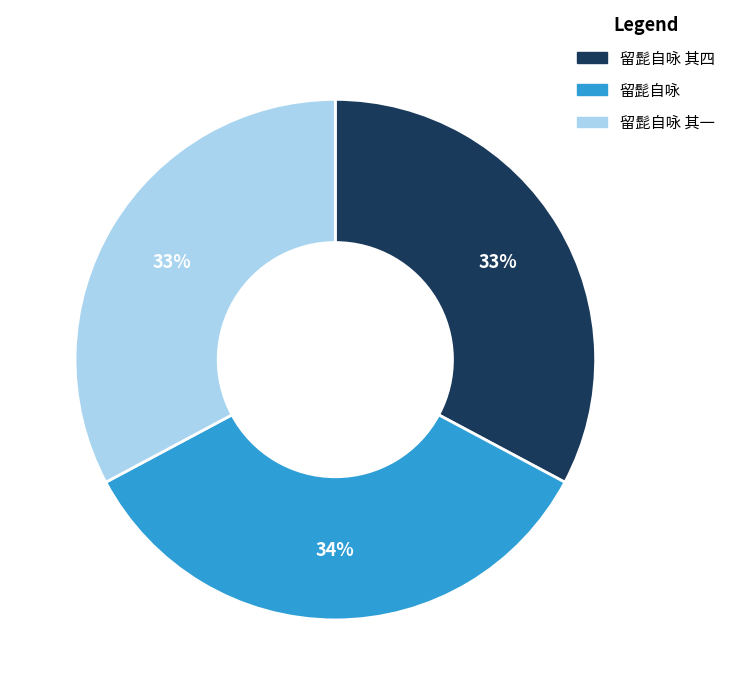

How many segments does this pie chart have?

3